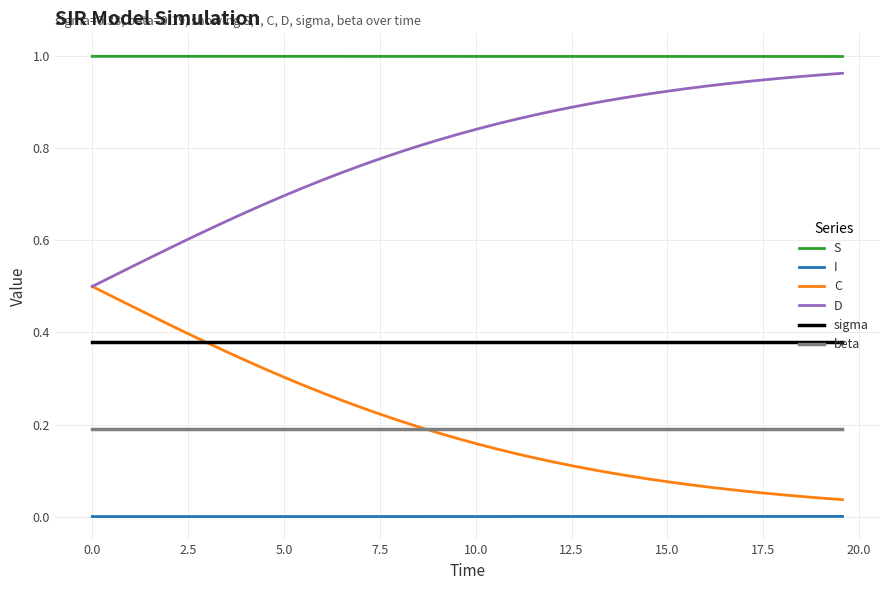

True or false: S and C intersect in this chart.

False